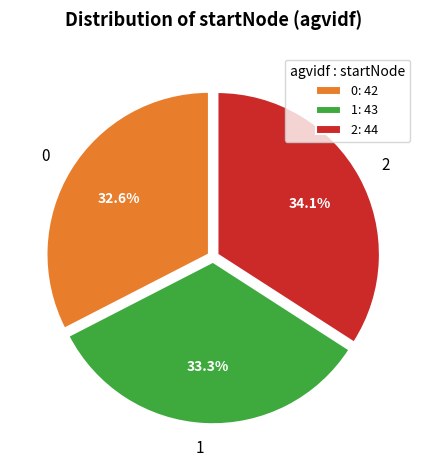

To the nearest percent, what portion does 0 represent?

33%